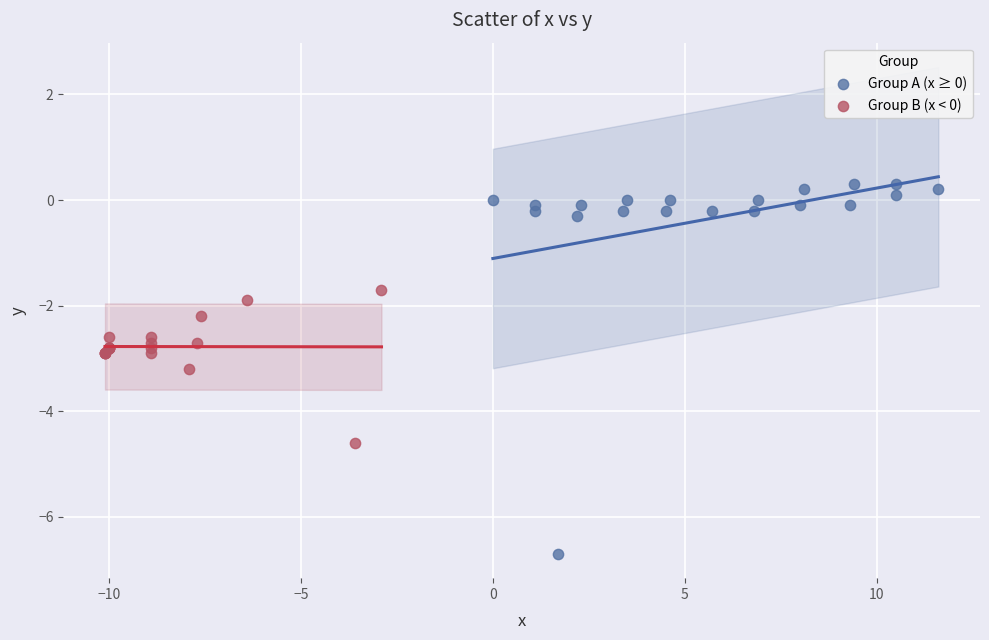

What are all the series names shown in the legend?

Group A (x ≥ 0), Group B (x < 0)